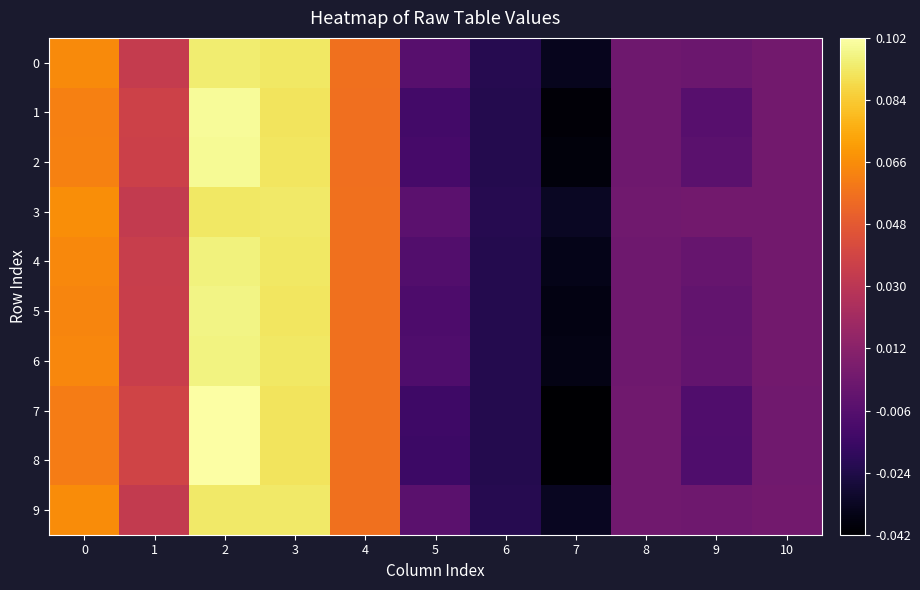

At 10, list the series in order from largest to smallest.

4, 0, 6, 9, 5, 3, 2, 1, 7, 8